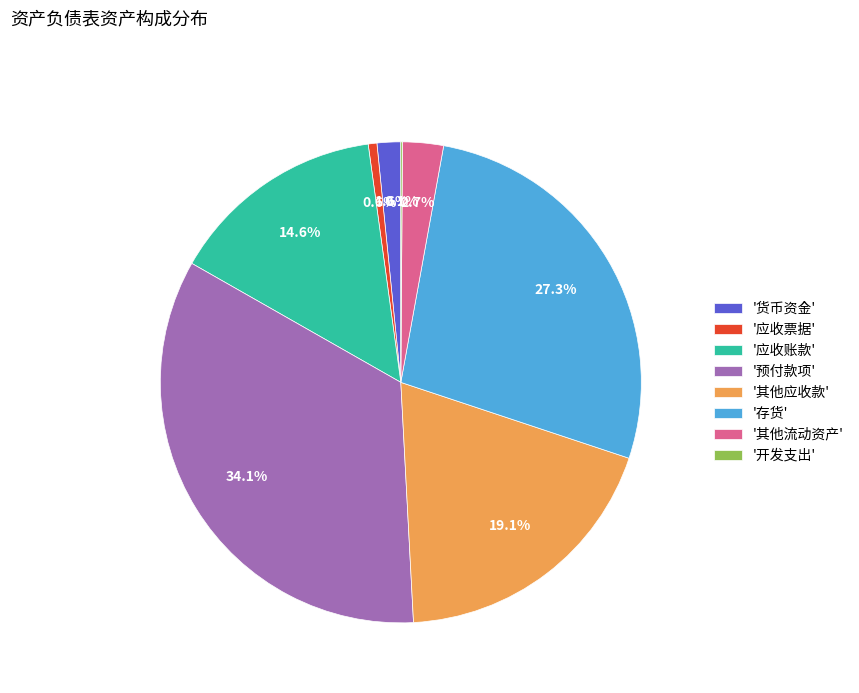

Which category has the biggest portion of the pie?

'预付款项'